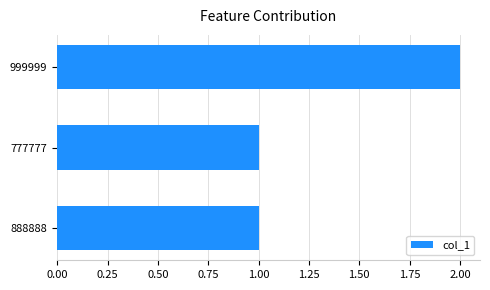

Is it true that the value at 777777 is 1?

True